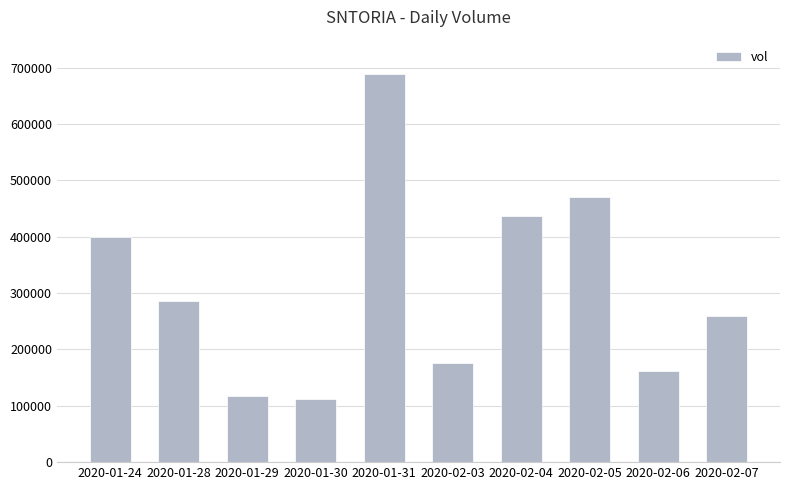

How many distinct data groups are displayed?

1